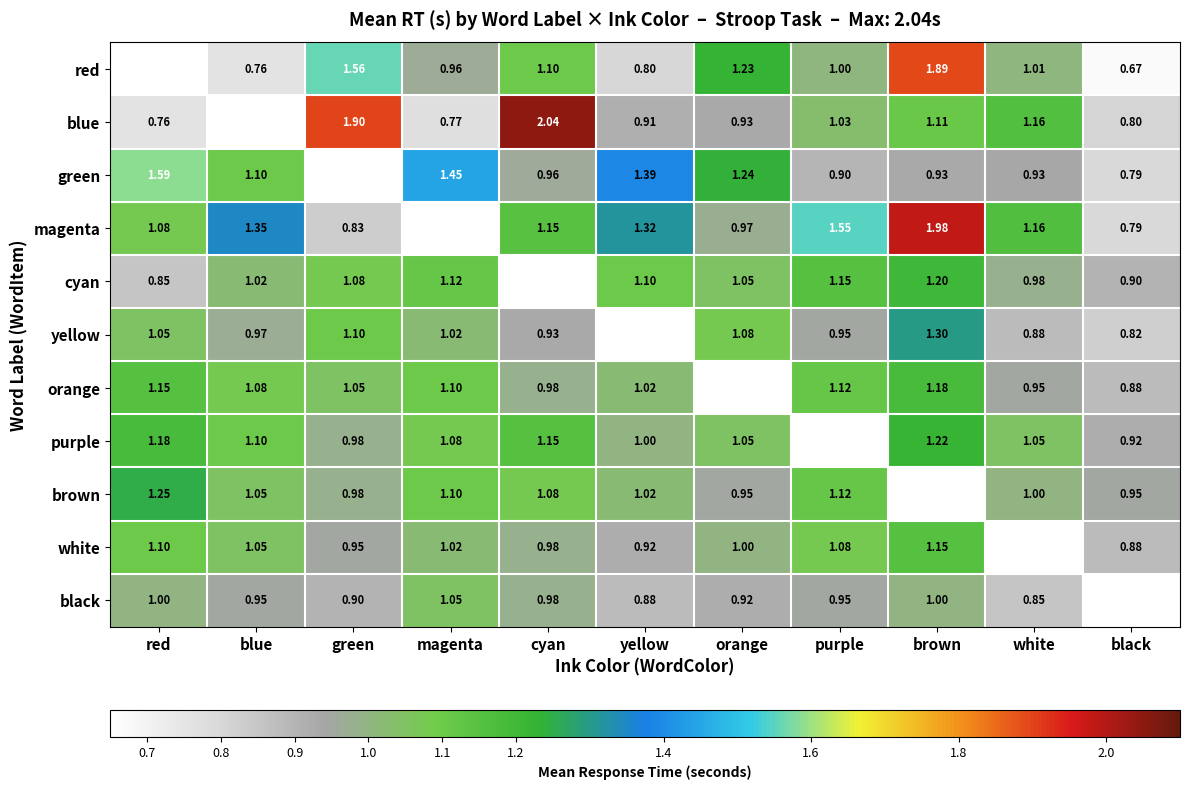

True or false: orange has a value of 1.1 at blue.

True